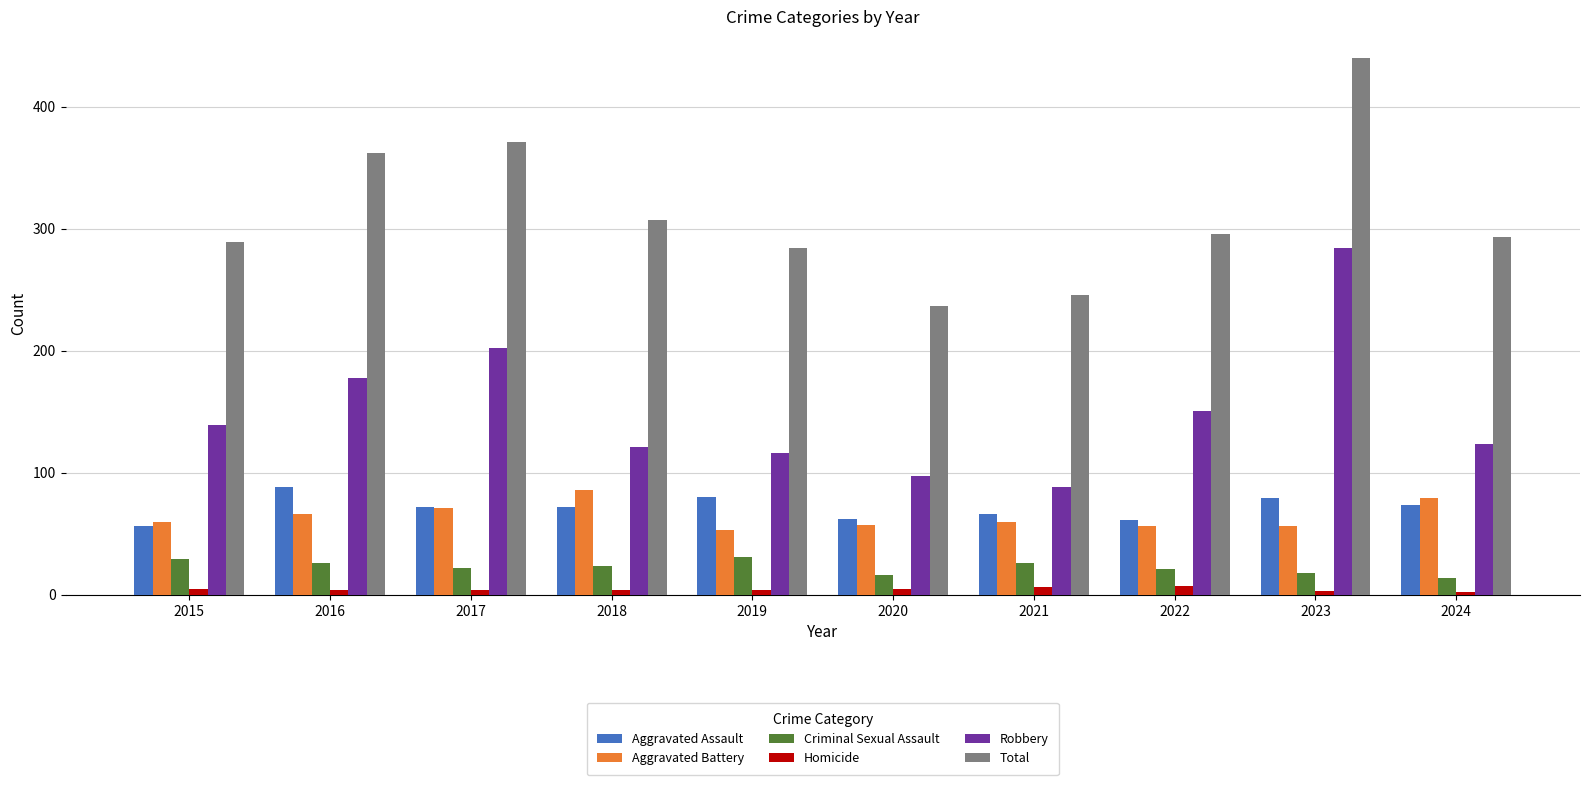

What is the value of the Homicide bar at the 8th from the left?

7